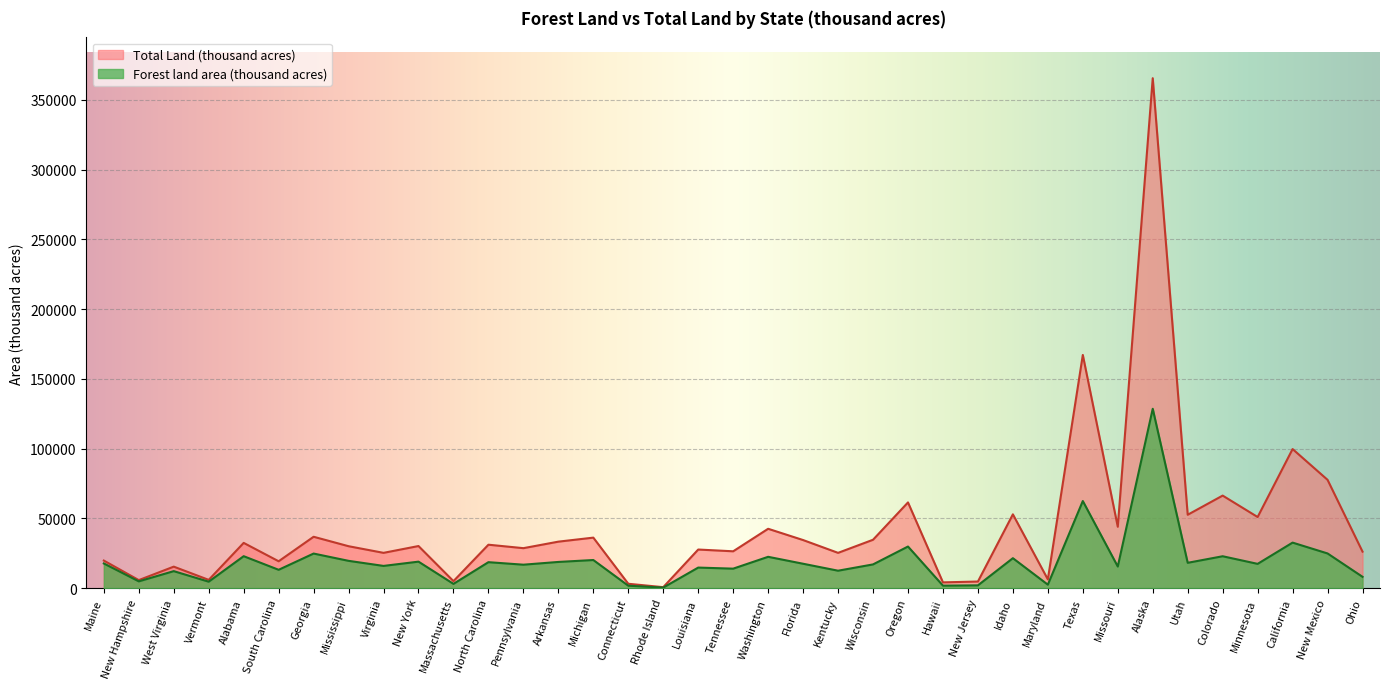

What is the difference between the Total Land (thousand acres) values at Texas and Washington?

124656